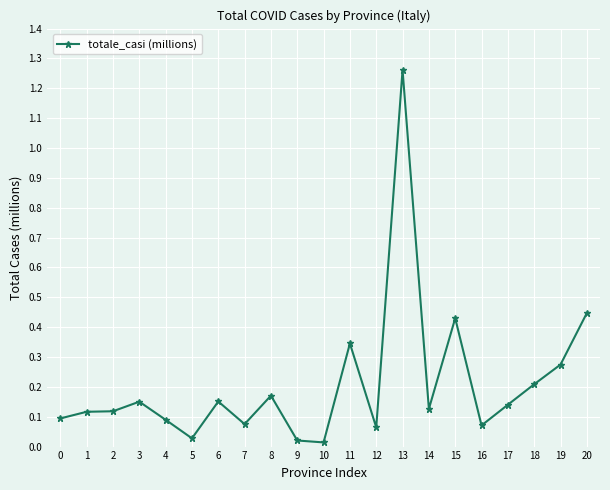

Is this an area chart (filled region under the line)?

No